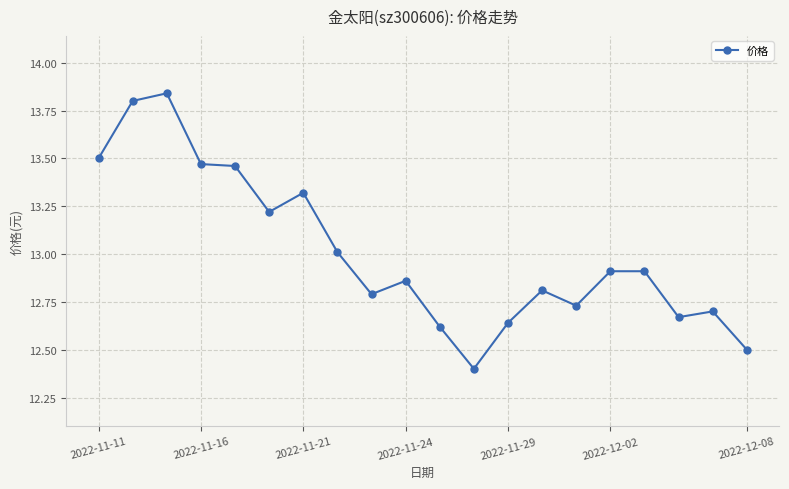

True or false: the data has more than 1 interior local peaks.

True